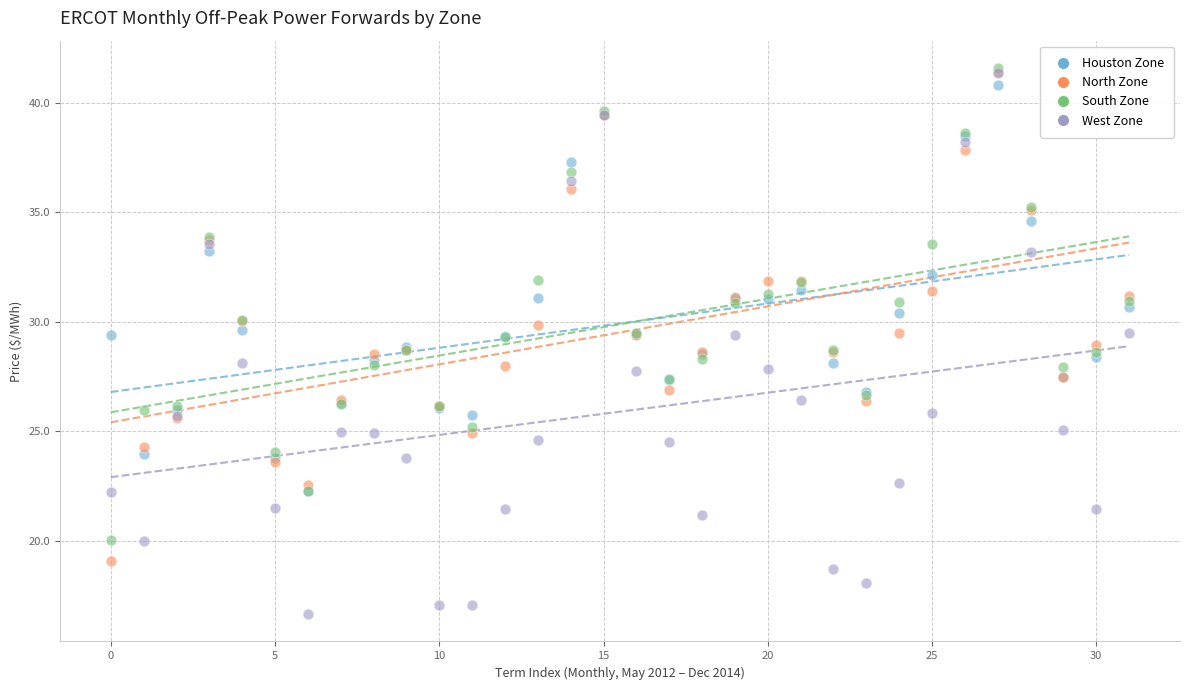

What are all the series names shown in the legend?

Houston Zone, North Zone, South Zone, West Zone